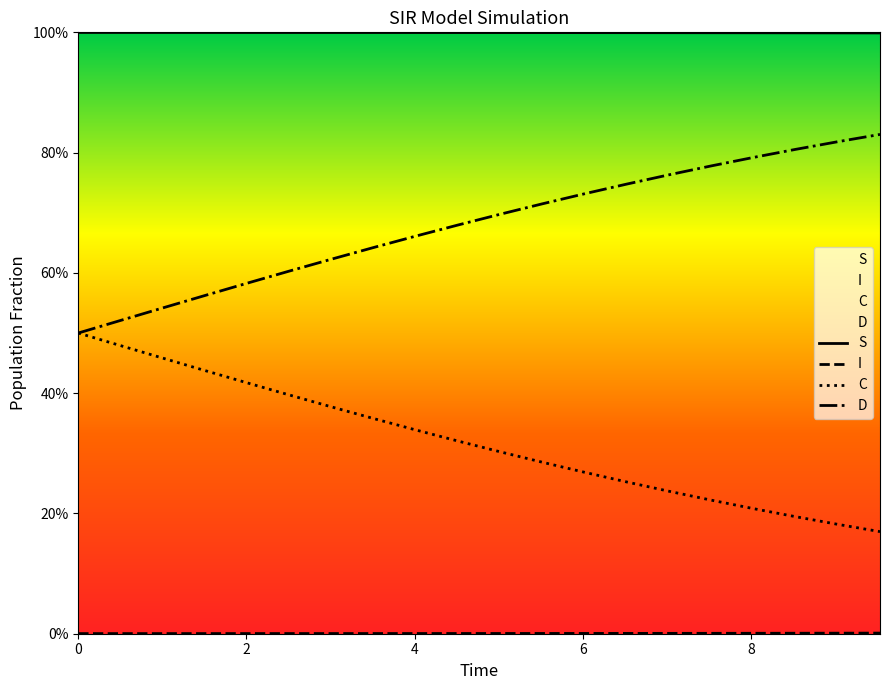

True or false: C has more than 0 interior local peaks.

False